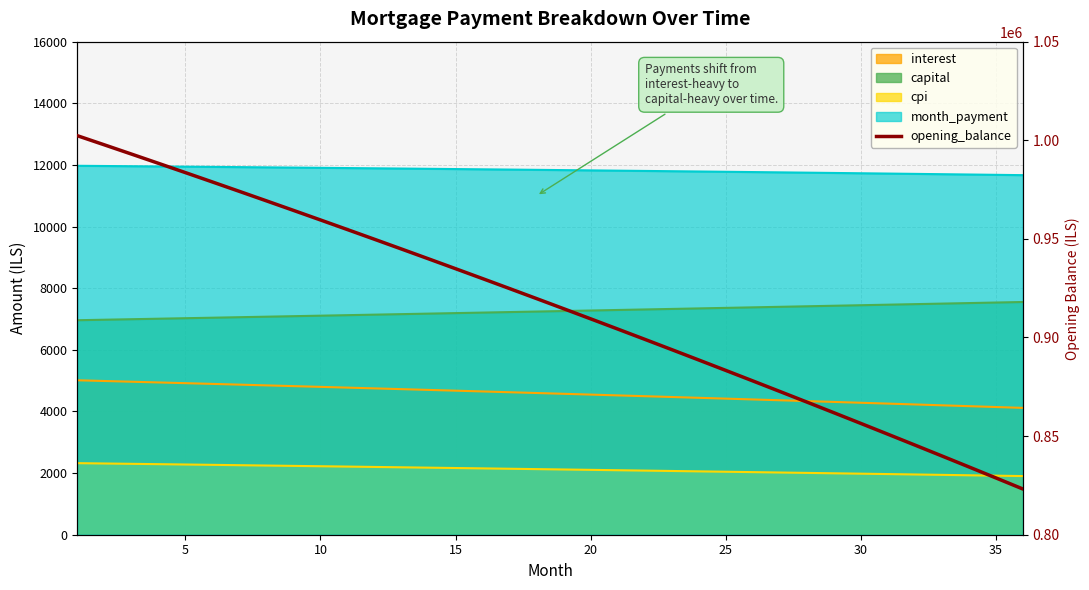

What is the approximate value at 10?

959606.1